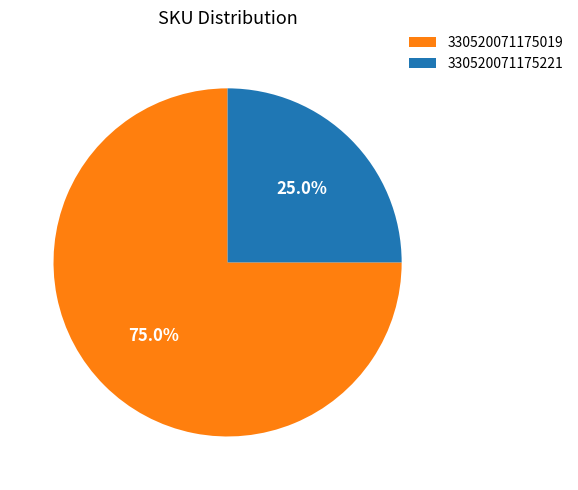

Do 330520071175221 and 330520071175019 together represent more than half of the pie?

Yes